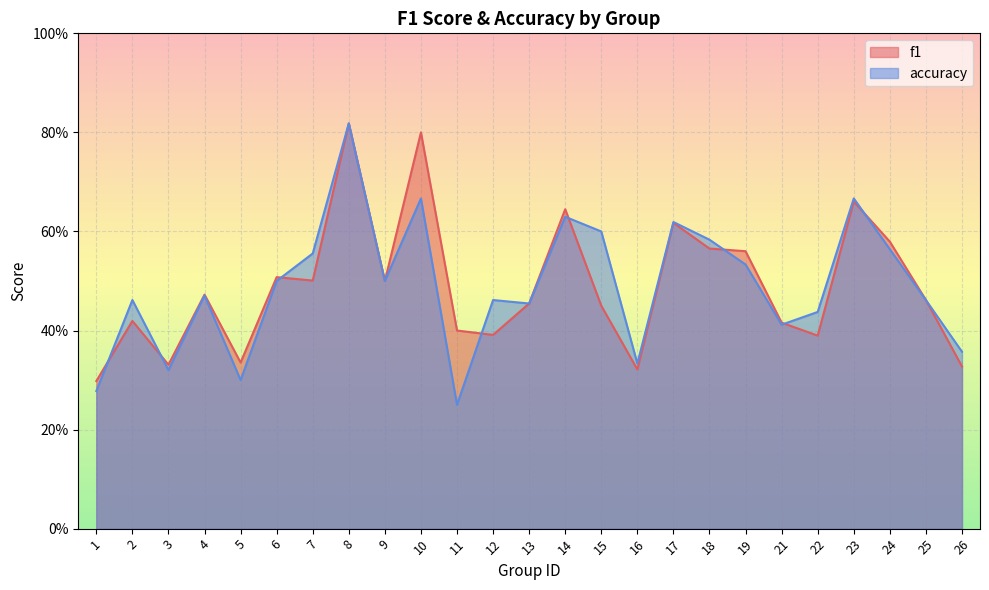

How many data points does each series have?

25